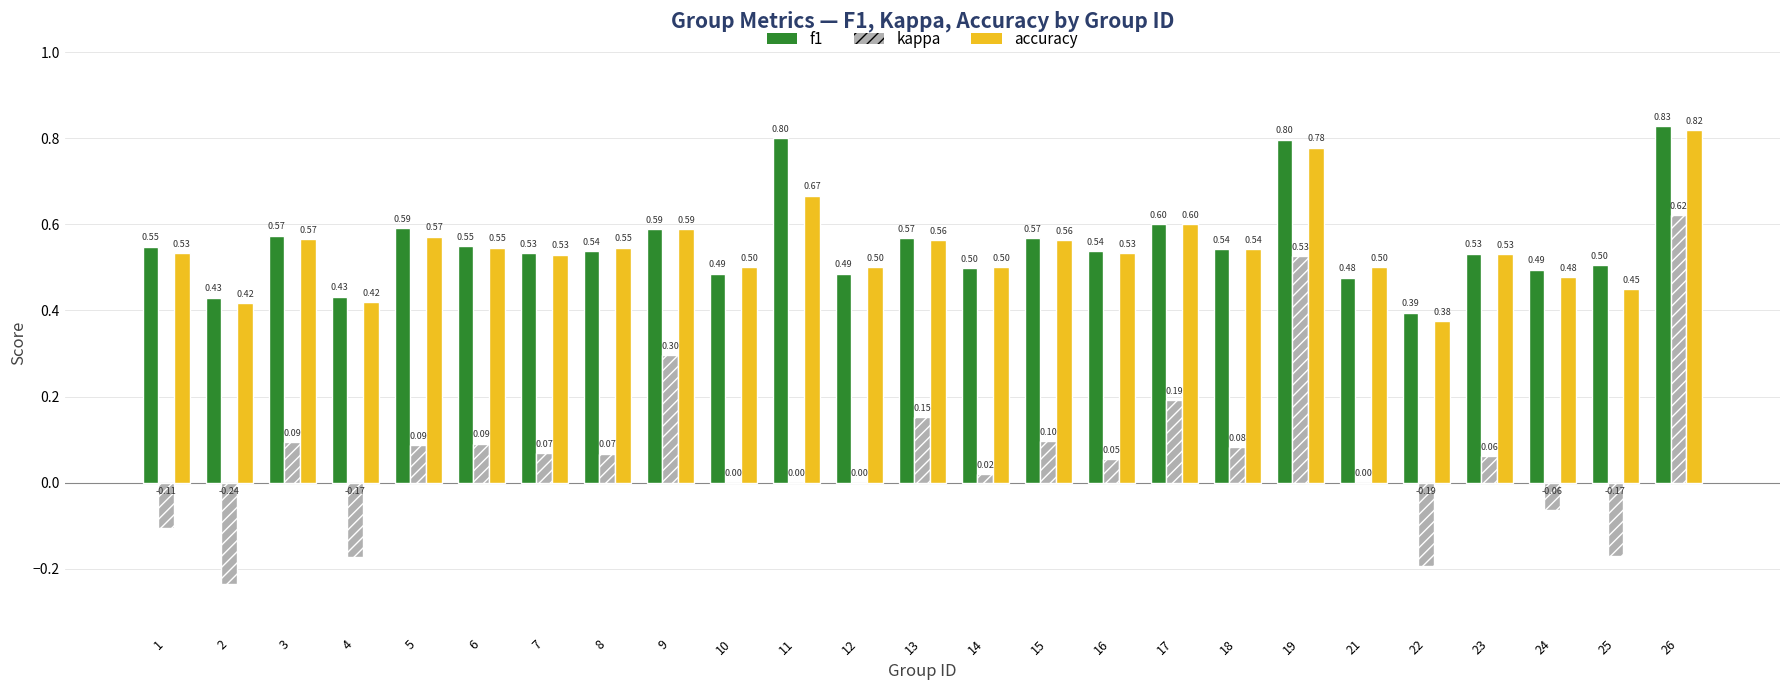

Does the chart contain stacked bars?

No